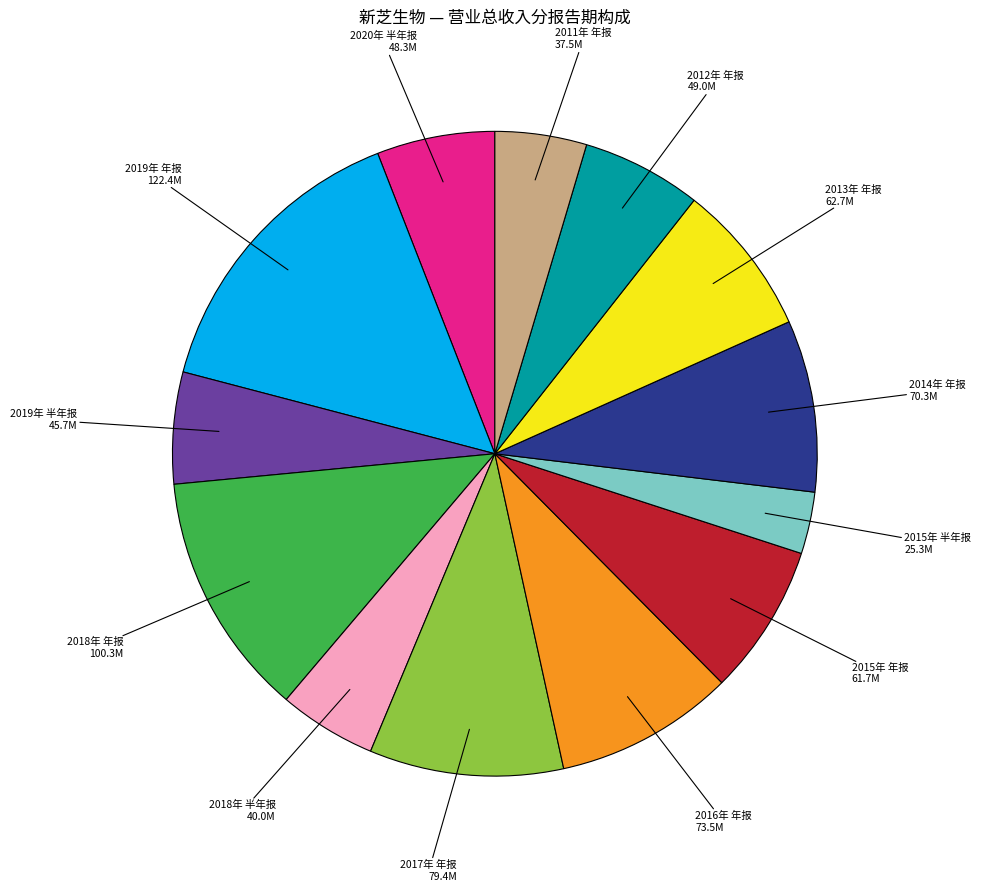

Does any single category account for the majority?

No